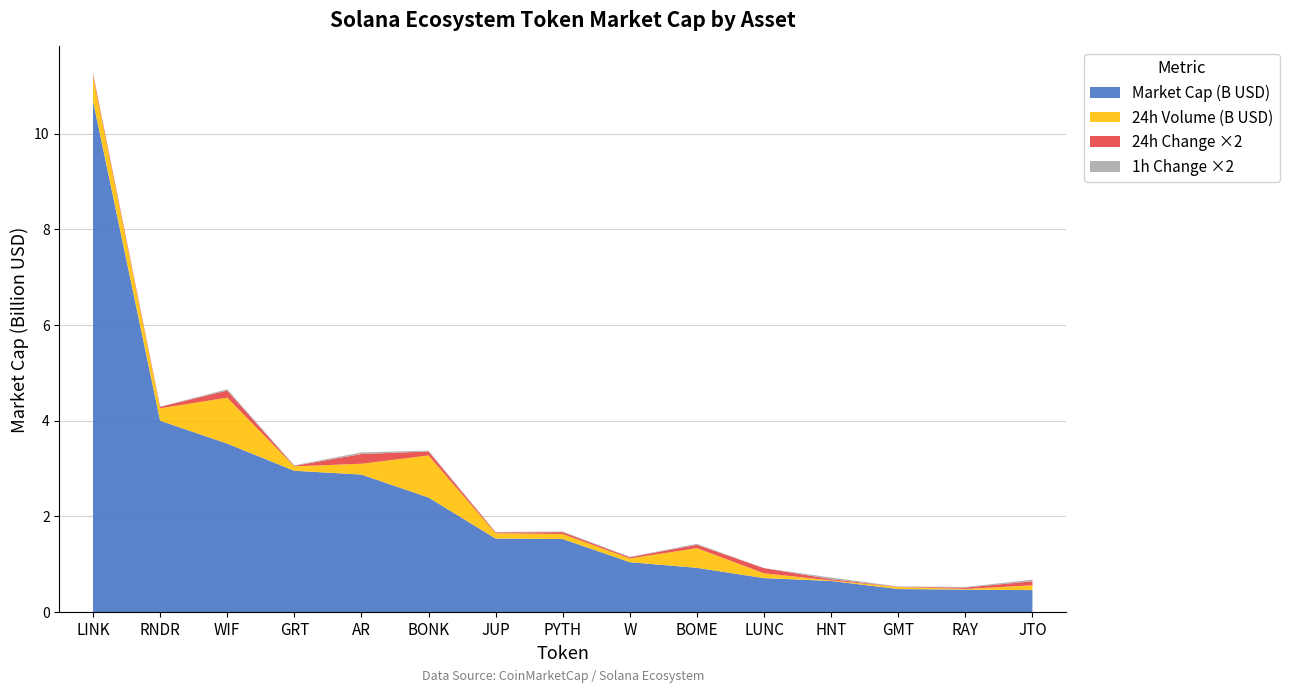

At which category is the sum across all series the highest?

LINK